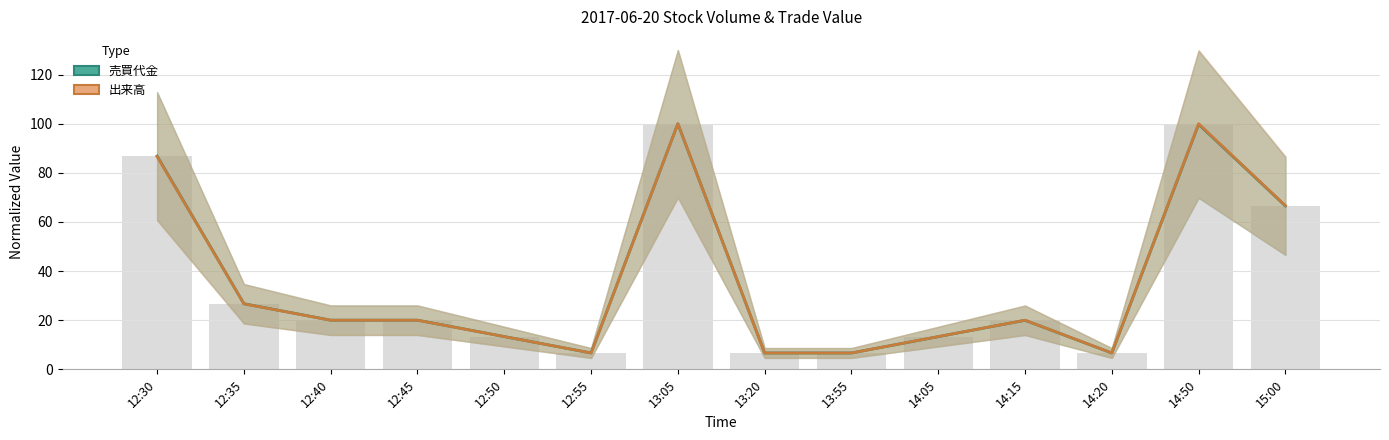

What is the label of the 7th bar from the left?

13:05